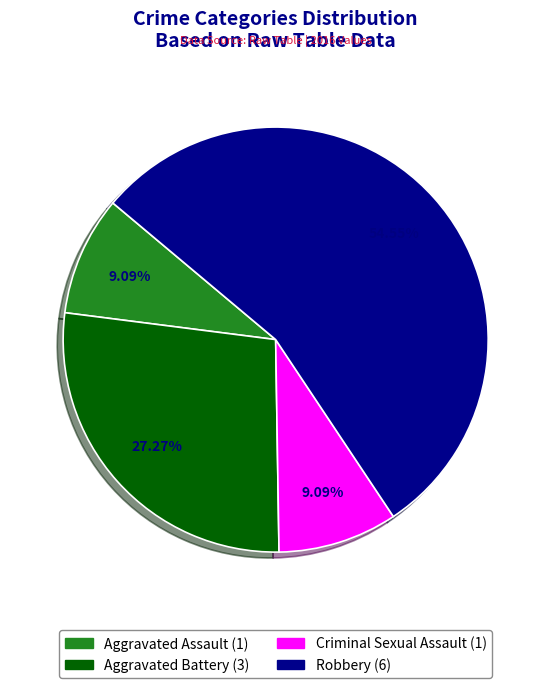

Which category has the biggest portion of the pie?

Robbery